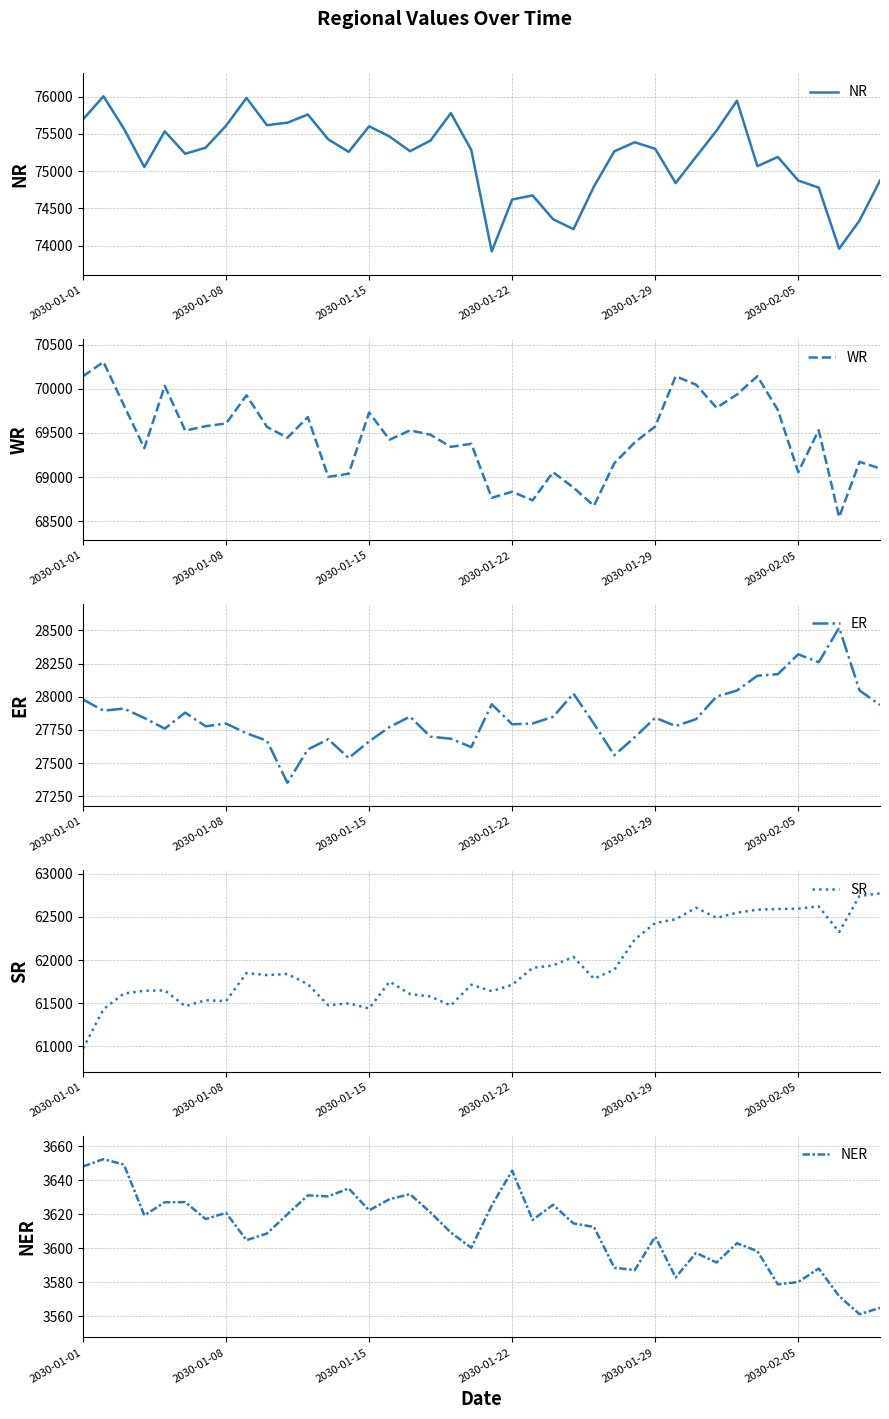

Rank the series by their maximum value, from highest to lowest.

NR, WR, SR, ER, NER